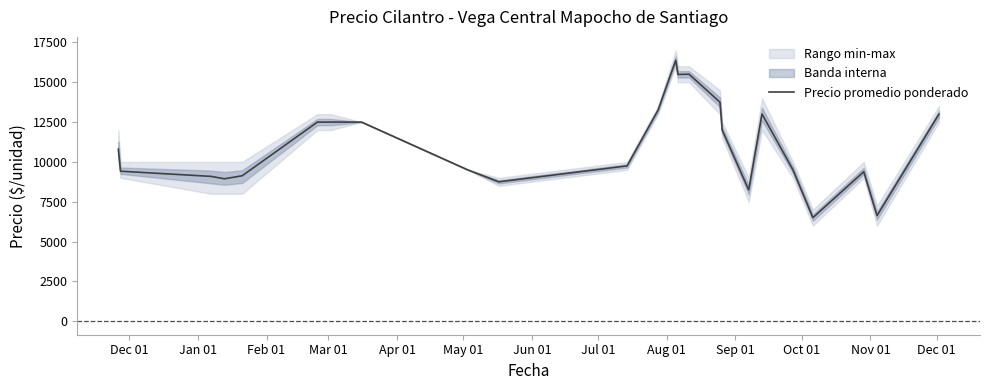

What is the minimum value for Precio promedio ponderado?

6500.0